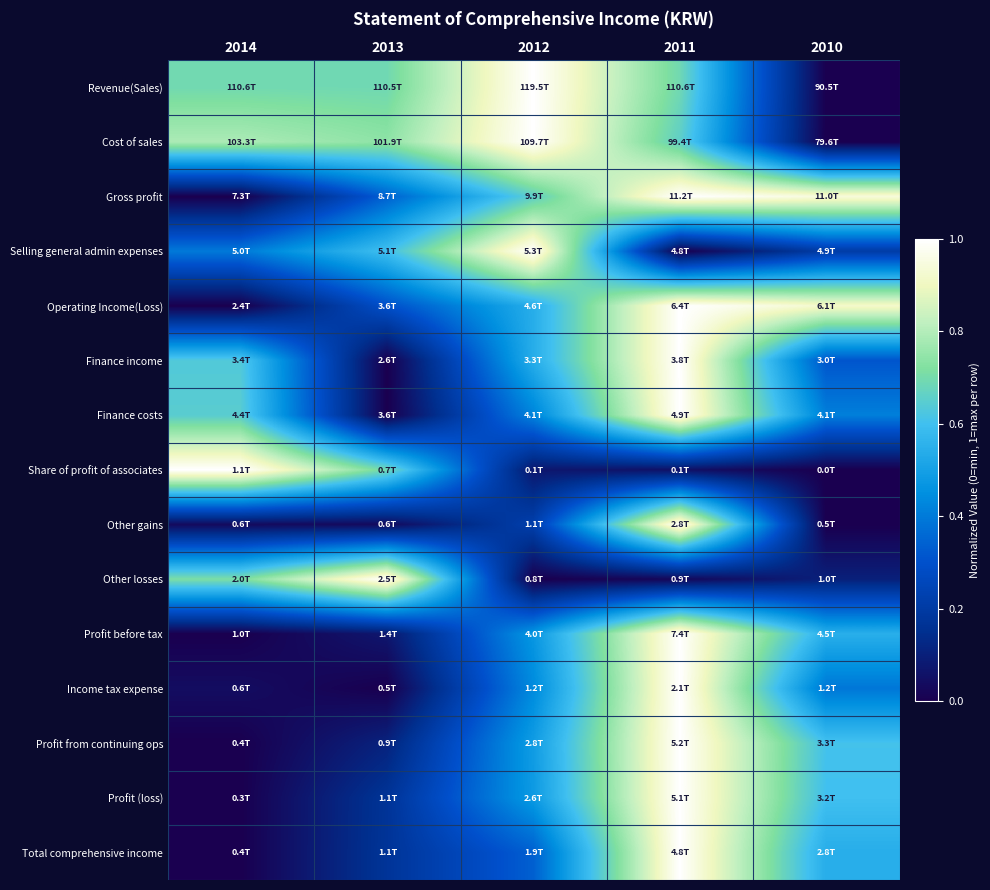

What is the spread (max minus min) of values at 2014?

1.0